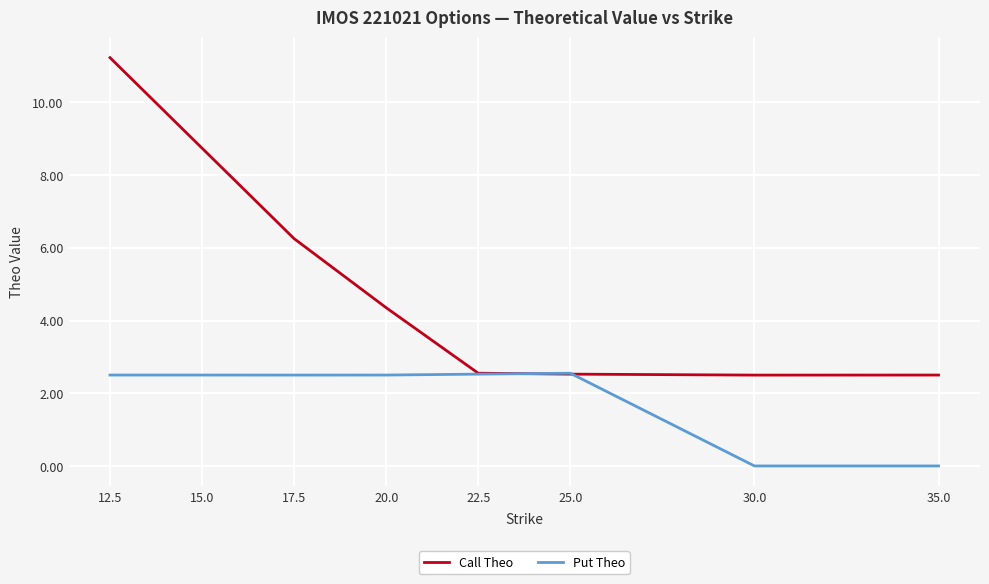

Rank the series by their maximum value, from highest to lowest.

Call Theo, Put Theo